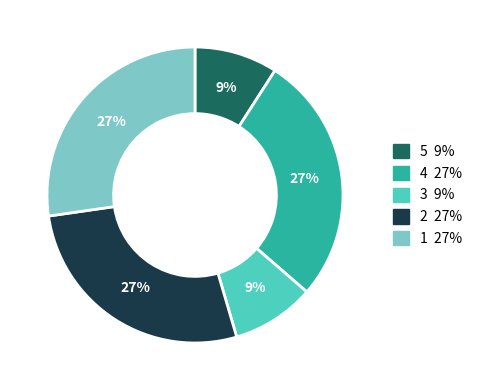

How many slices are in this pie chart?

5